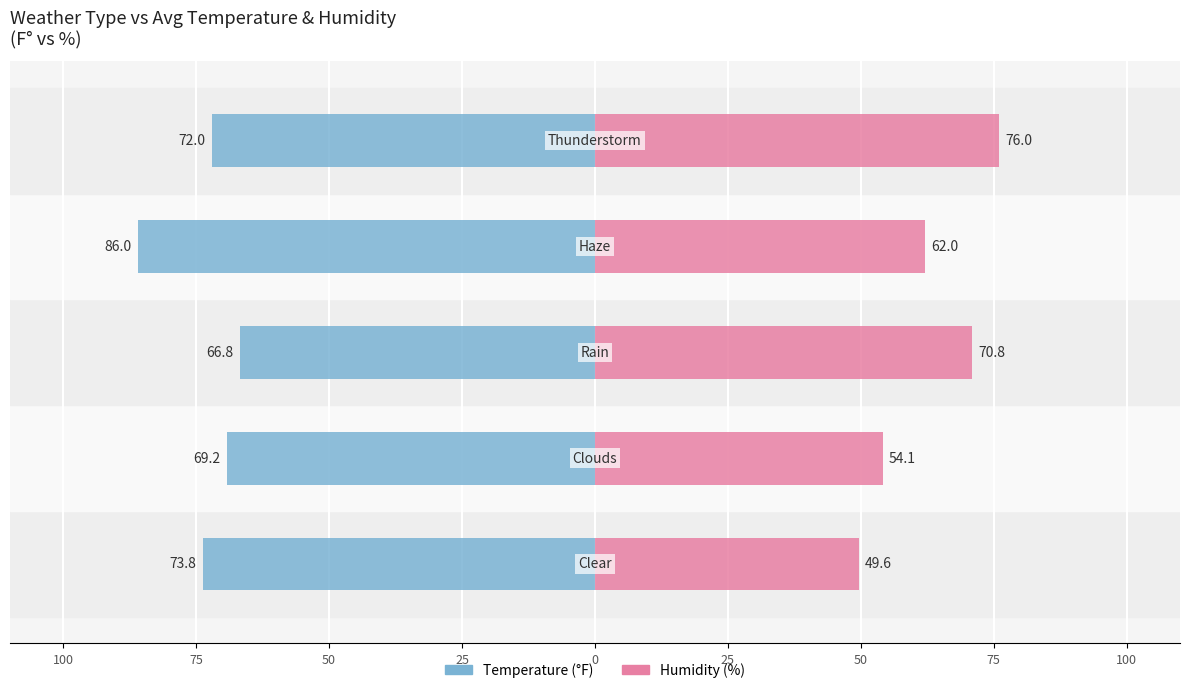

What is the sum of all humidity values?

312.5